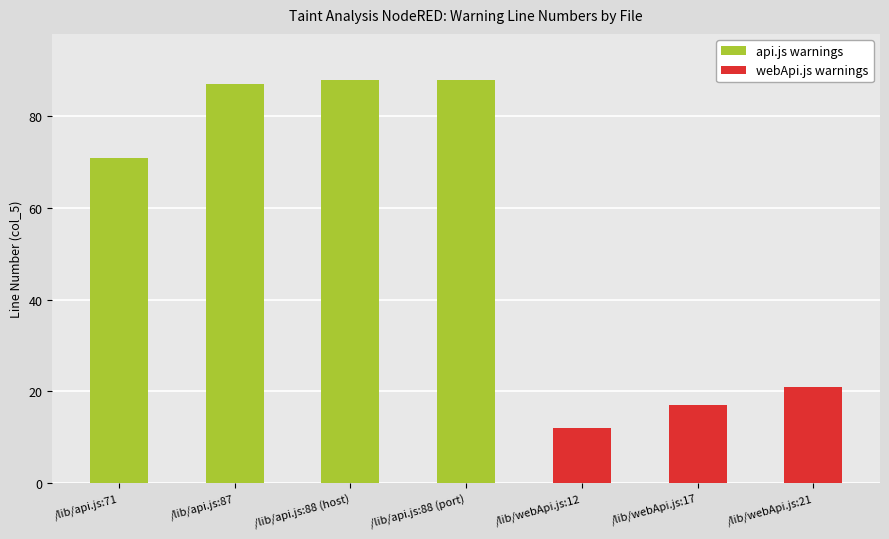

Between /lib/webApi.js:21 and /lib/webApi.js:12, which is larger?

/lib/webApi.js:21